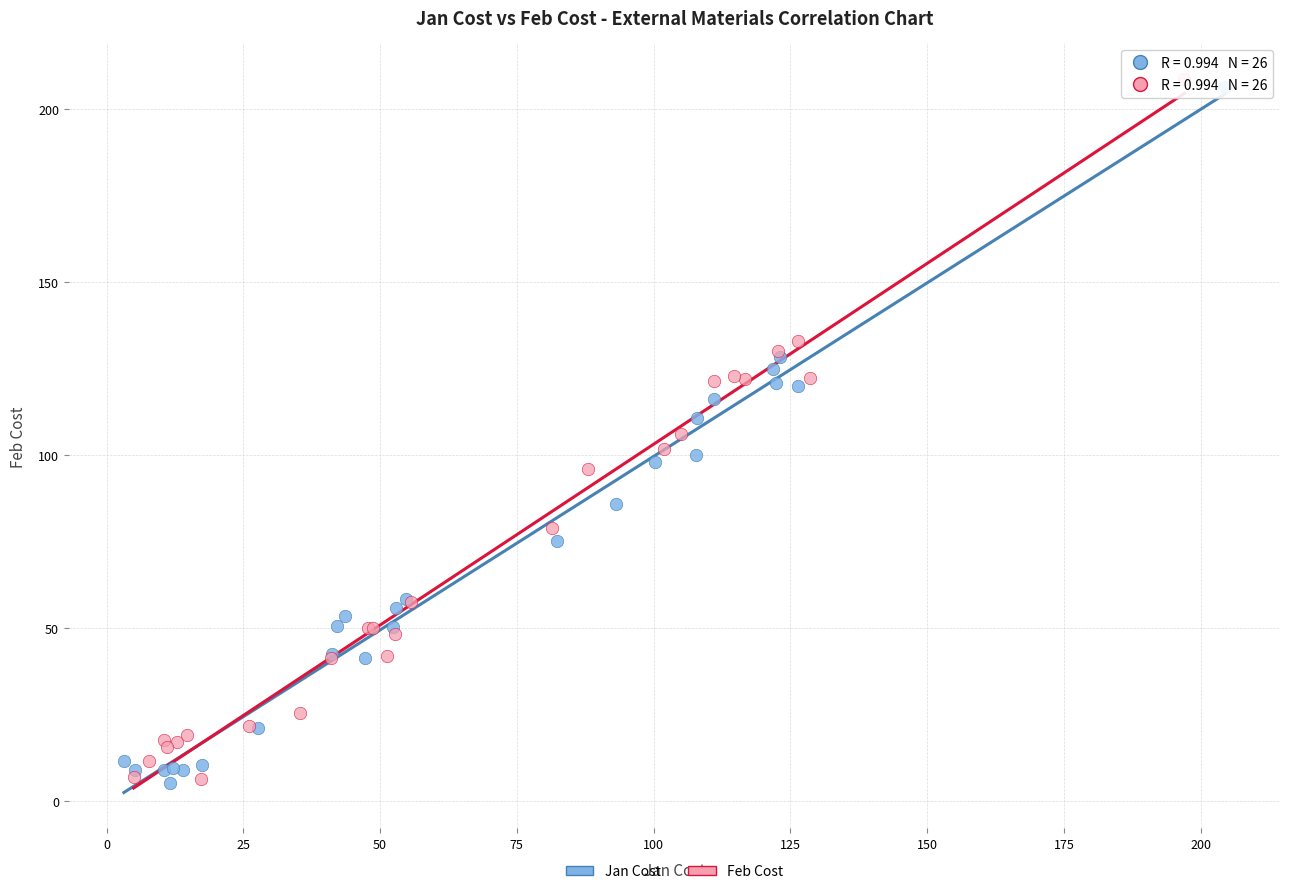

What are all the series names shown in the legend?

Jan Cost, Feb Cost